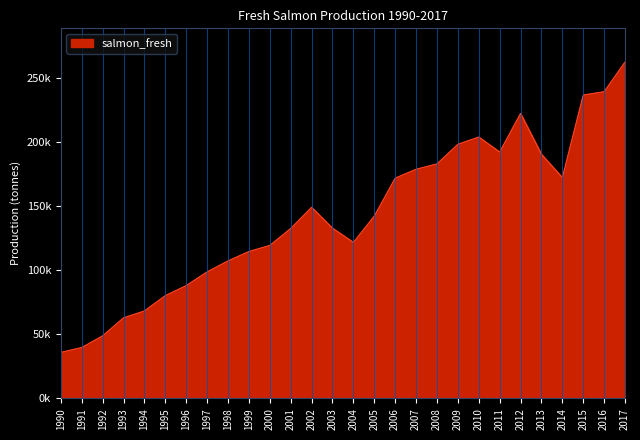

Does the chart display data point markers on the line(s)?

No